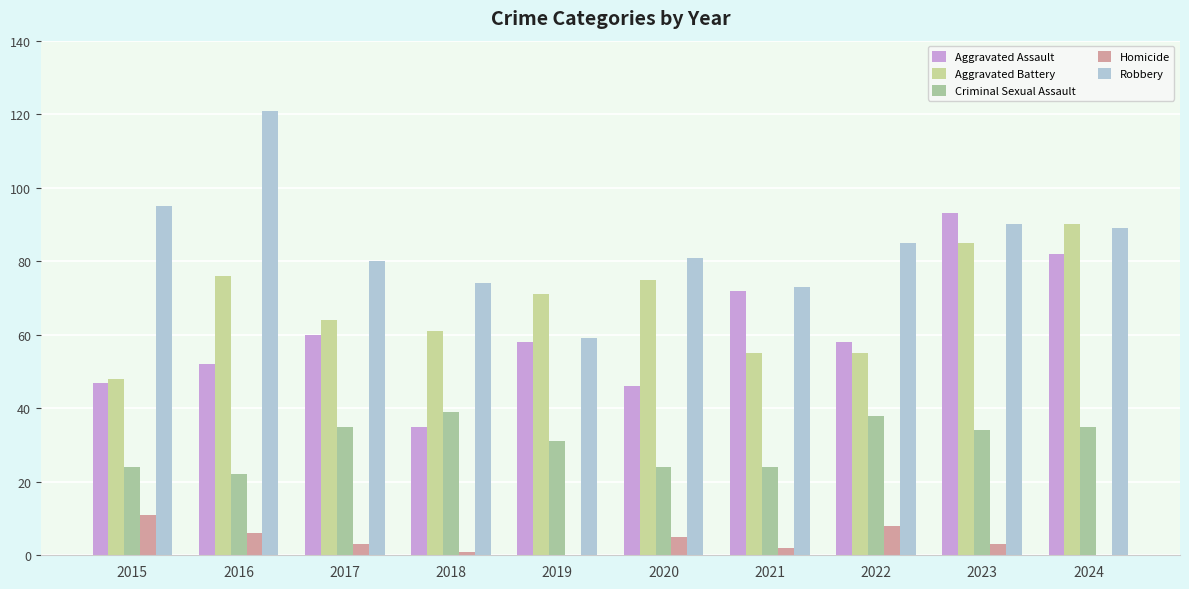

Reading right to left, what are all the values shown in this chart?

Aggravated Assault: 82	93	58	72	46	58	35	60	52	47
Aggravated Battery: 90	85	55	55	75	71	61	64	76	48
Criminal Sexual Assault: 35	34	38	24	24	31	39	35	22	24
Homicide: 0	3	8	2	5	0	1	3	6	11
Robbery: 89	90	85	73	81	59	74	80	121	95